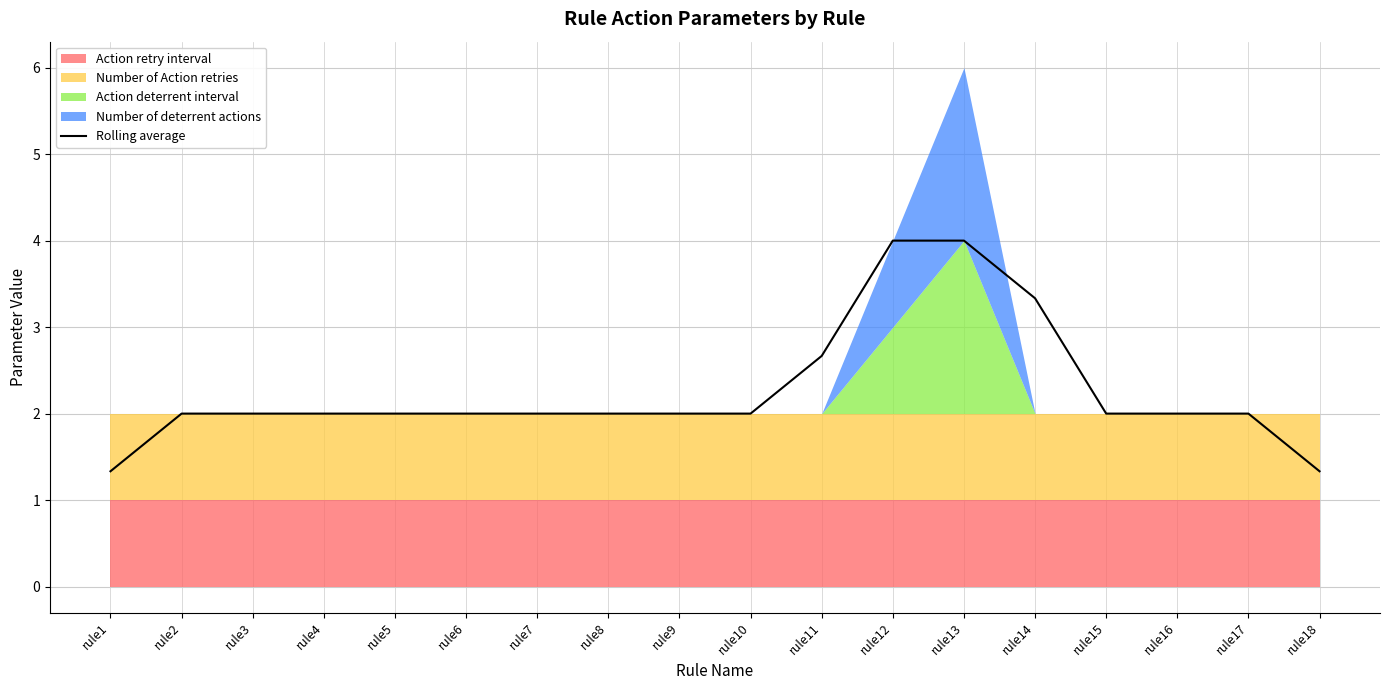

What is the smallest value displayed?

1.3